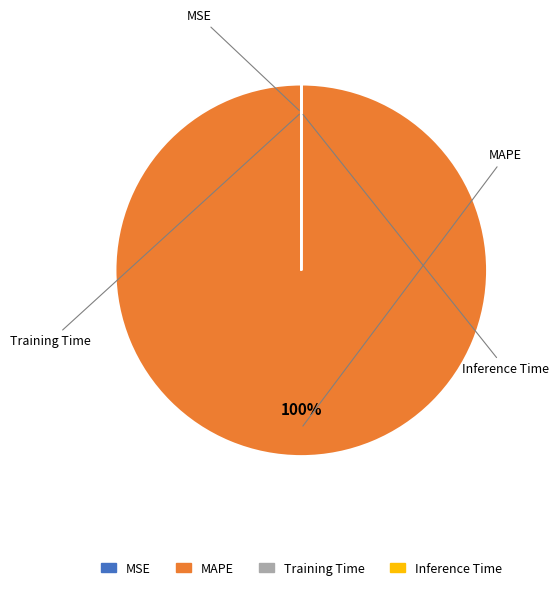

Which category accounts for the majority?

MAPE